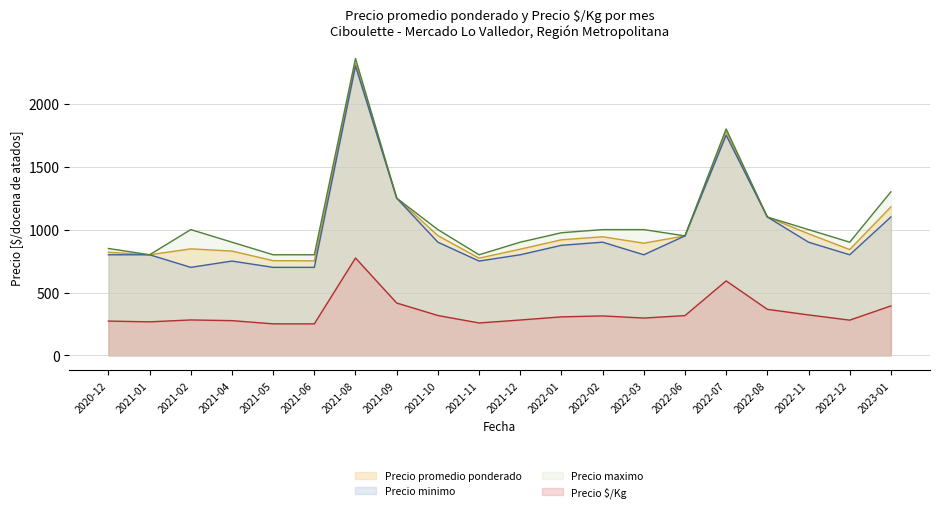

The value of Precio $/Kg at 2021-05 is 114. True or false?

False